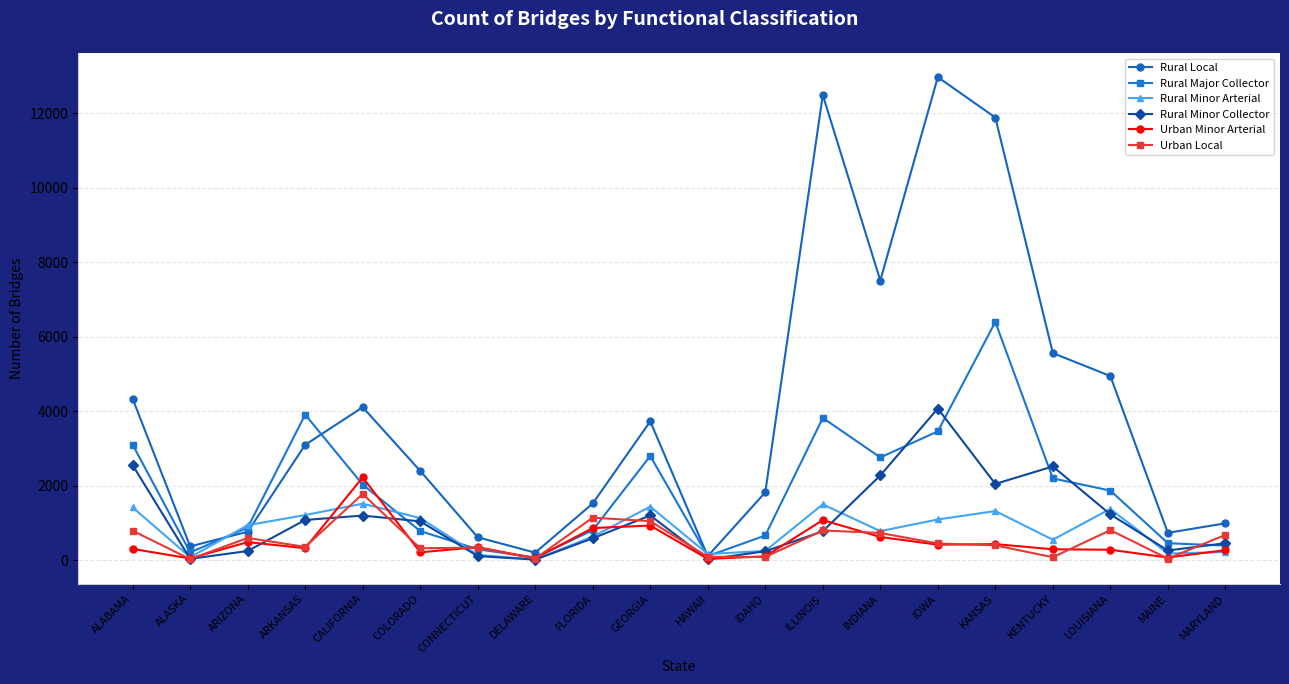

At which category does Rural Major Collector reach its first local peak?

ARKANSAS